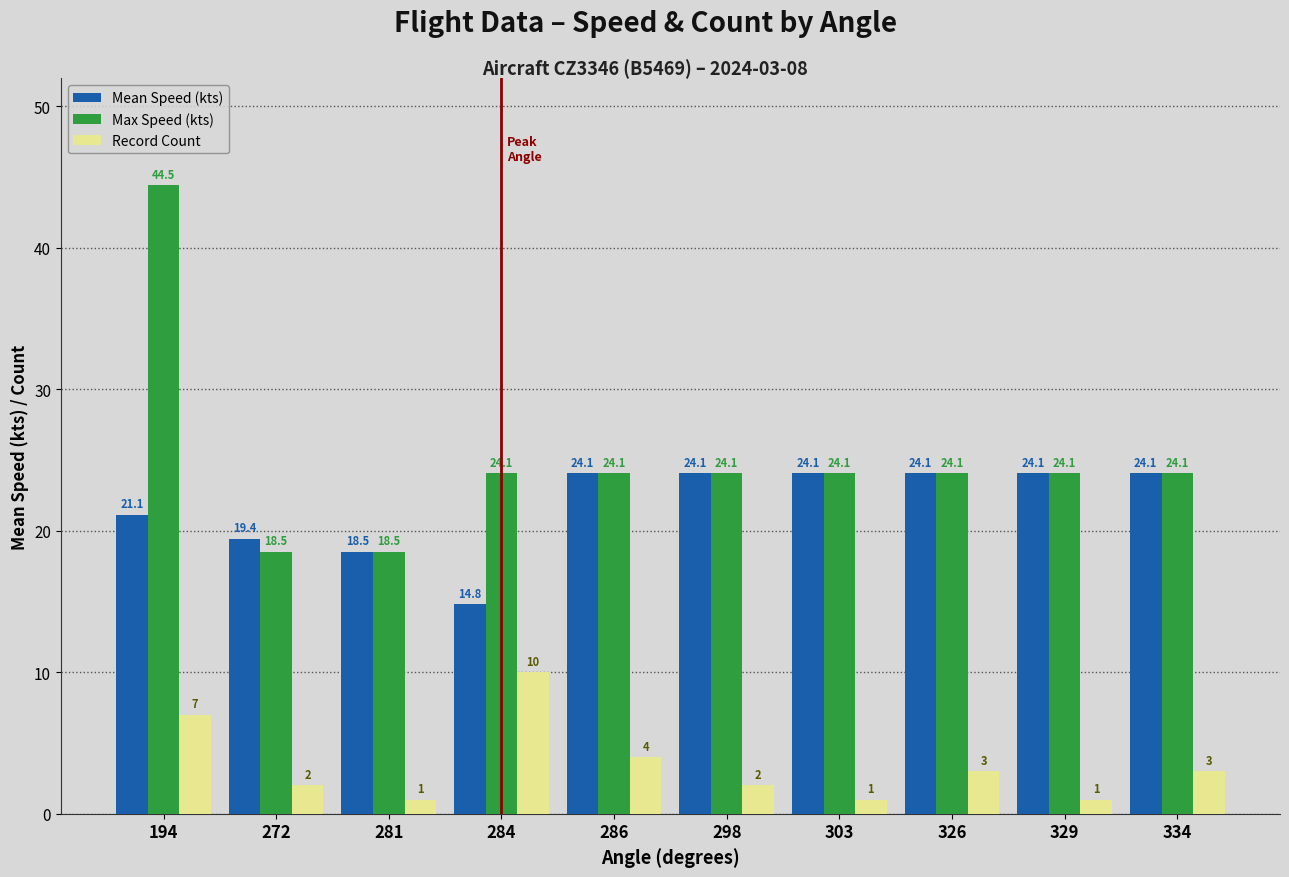

What is the difference between the maximum and minimum values in the Record Count series?

9.0